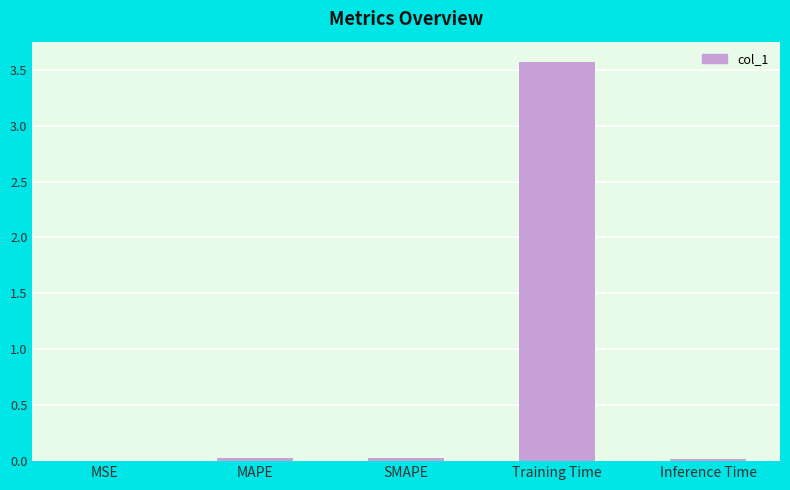

The value at Training Time is 6.0. True or false?

False